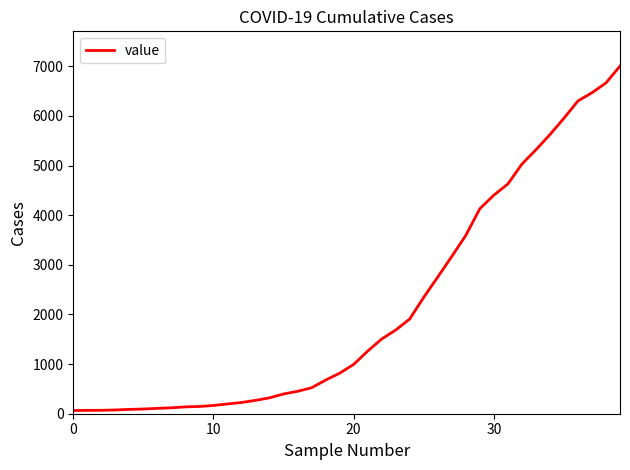

What is the difference between the maximum and minimum values?

6939